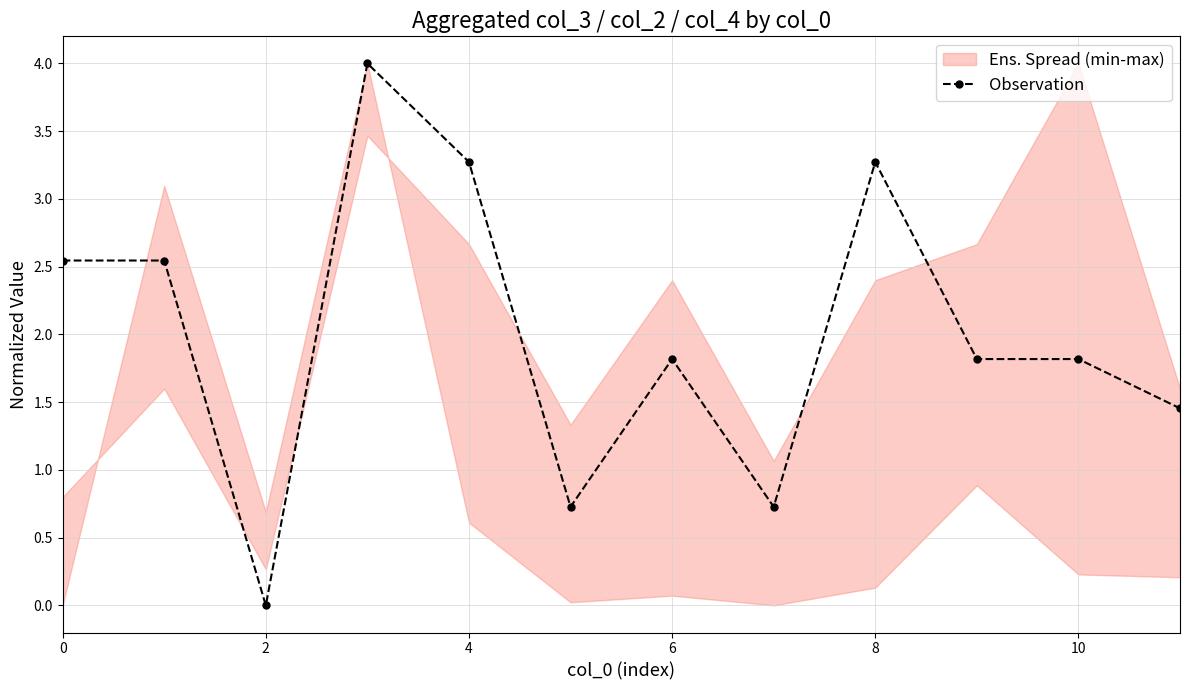

Does the chart have visible grid lines?

Yes